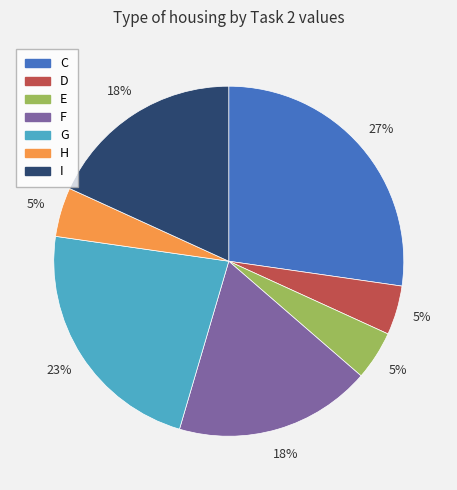

Does E represent more than half of the total?

No